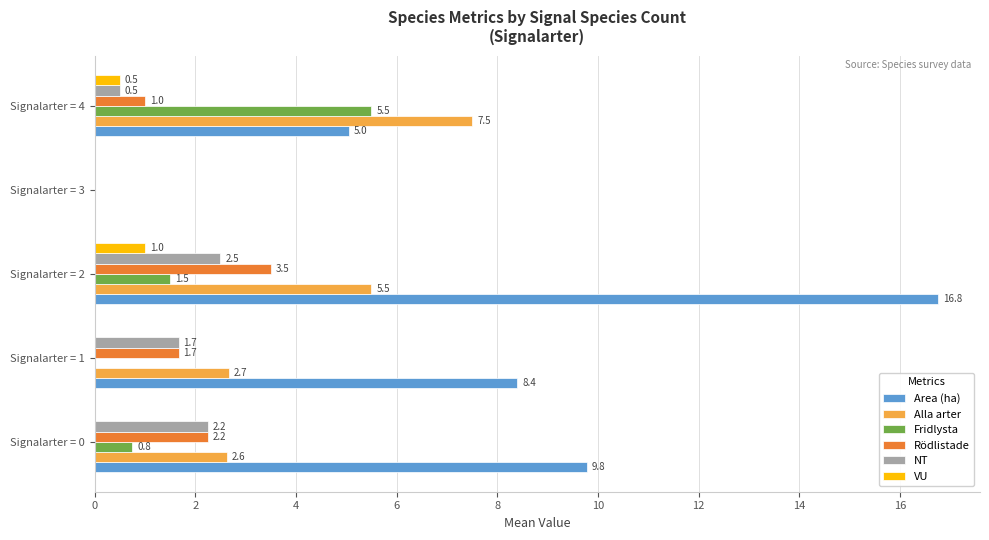

Which category has the highest value across all series?

Signalarter = 2